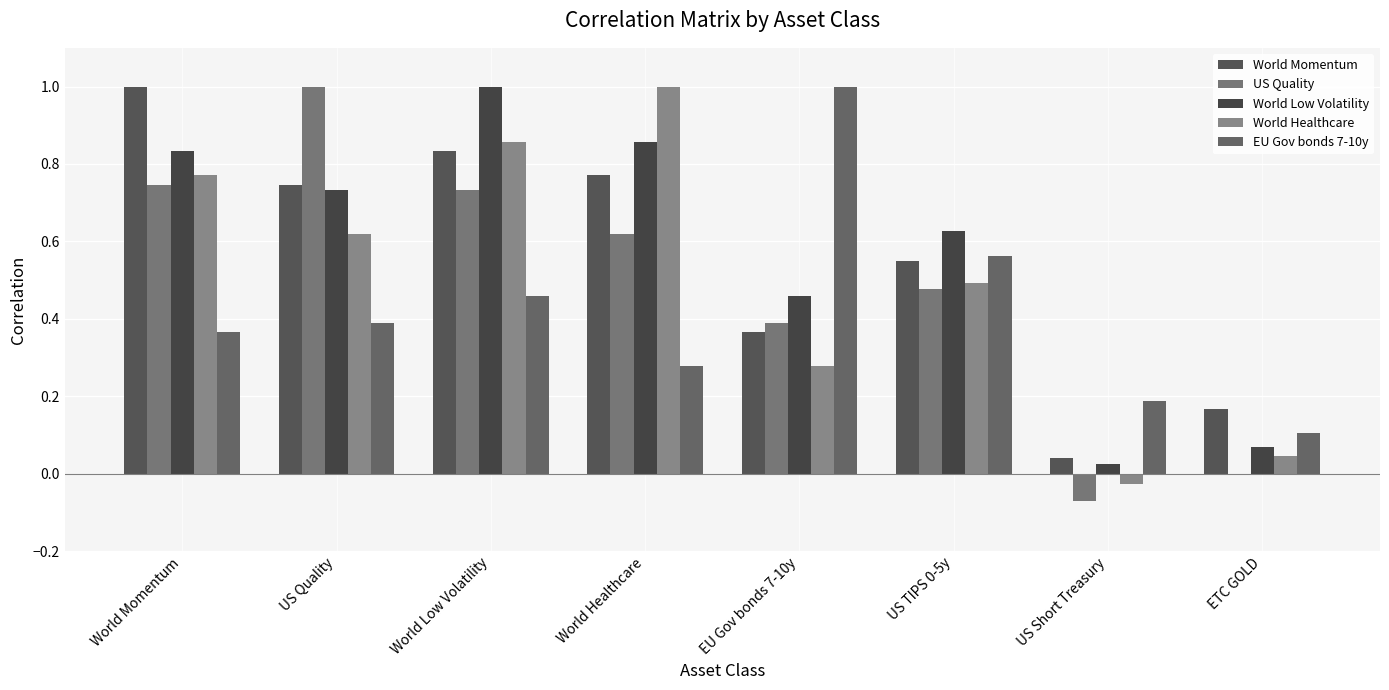

Between EU Gov bonds 7-10y and ETC GOLD, which series saw the biggest shift?

EU Gov bonds 7-10y